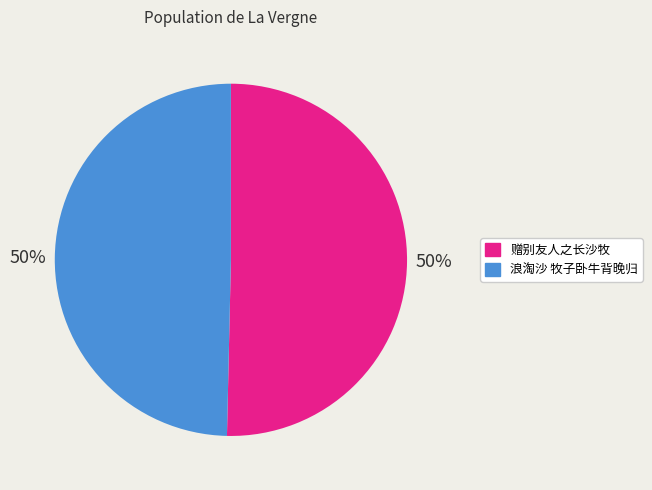

Is the sum of 浪淘沙 牧子卧牛背晚归 and 赠别友人之长沙牧 greater than half?

Yes